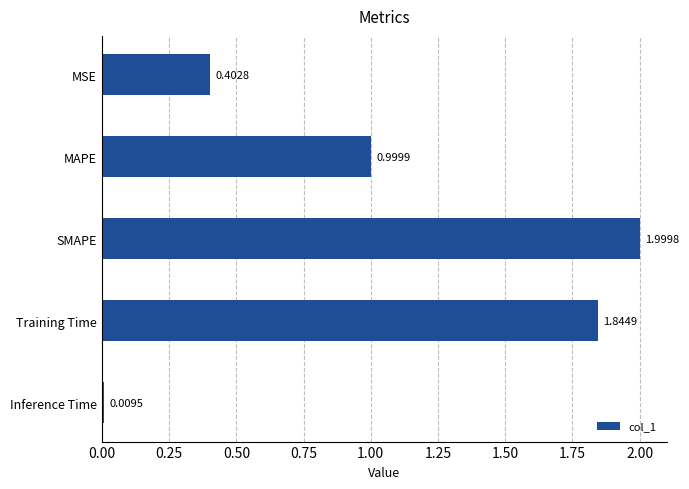

At which label is the value closest to 1?

MAPE